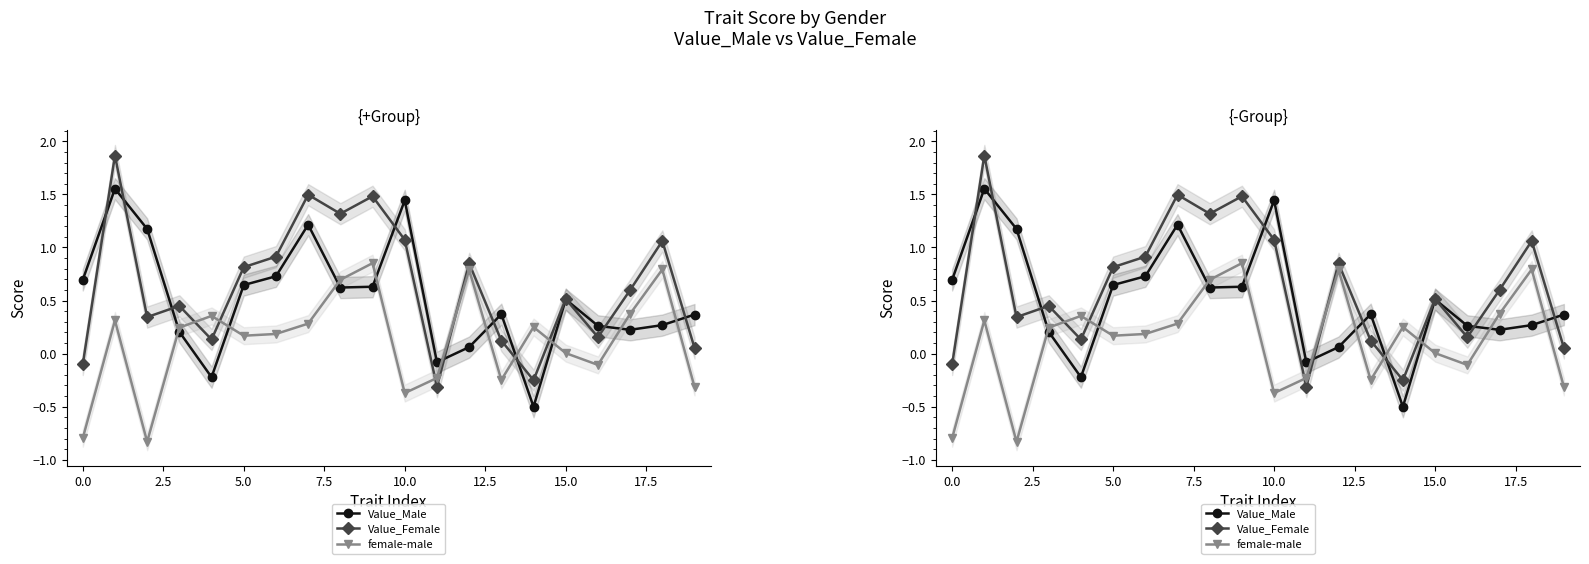

The value of female-male at 5.0 is 0.2. True or false?

True